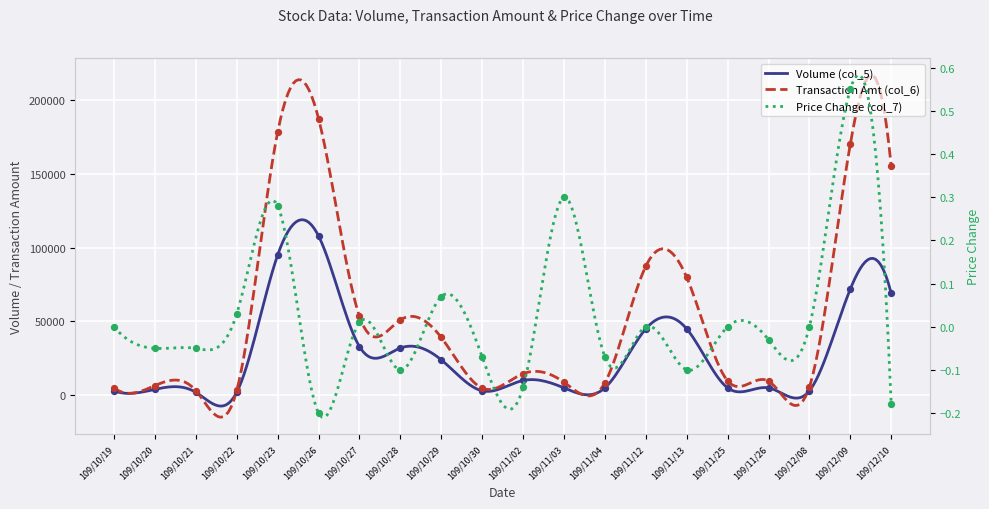

At which category is the sum across all series the highest?

109/10/26